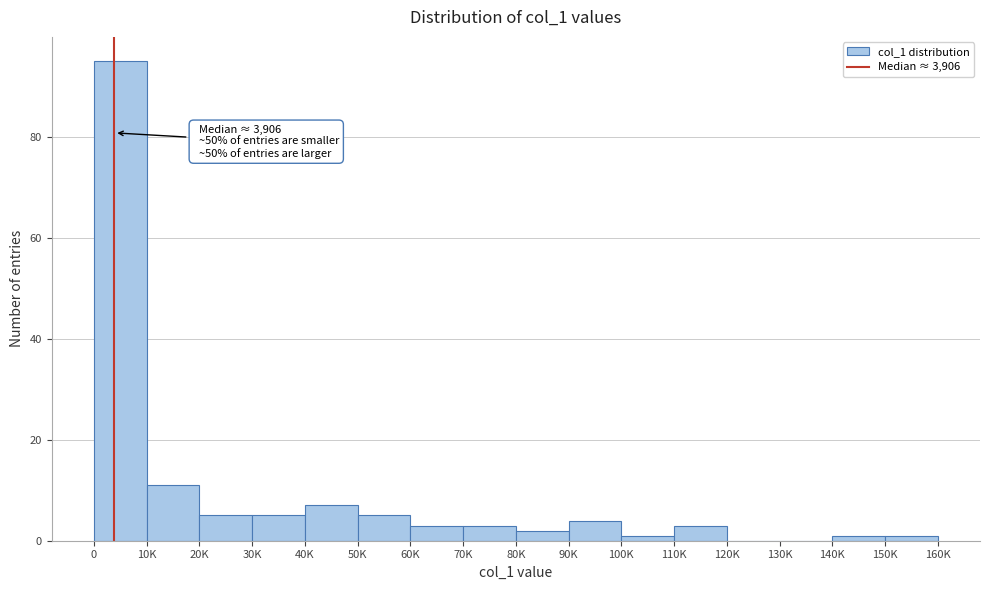

Reading left to right, transcribe all the data shown in this chart.

0=95	10K=11	20K=5	30K=5	40K=7	50K=5	60K=3	70K=3	80K=2	90K=4	100K=1	110K=3	120K=0	130K=0	140K=1	150K=1